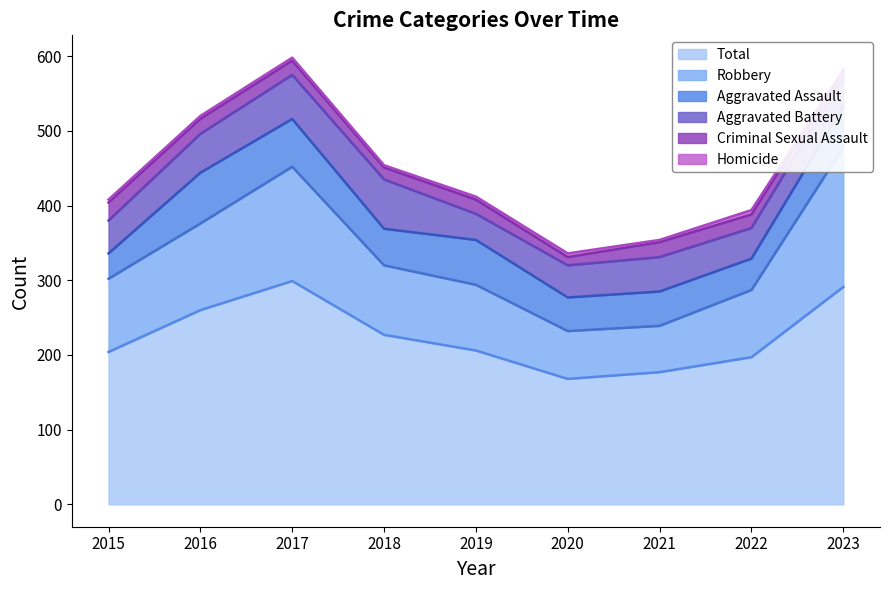

The value of Aggravated Assault at 2018 is 49. True or false?

True